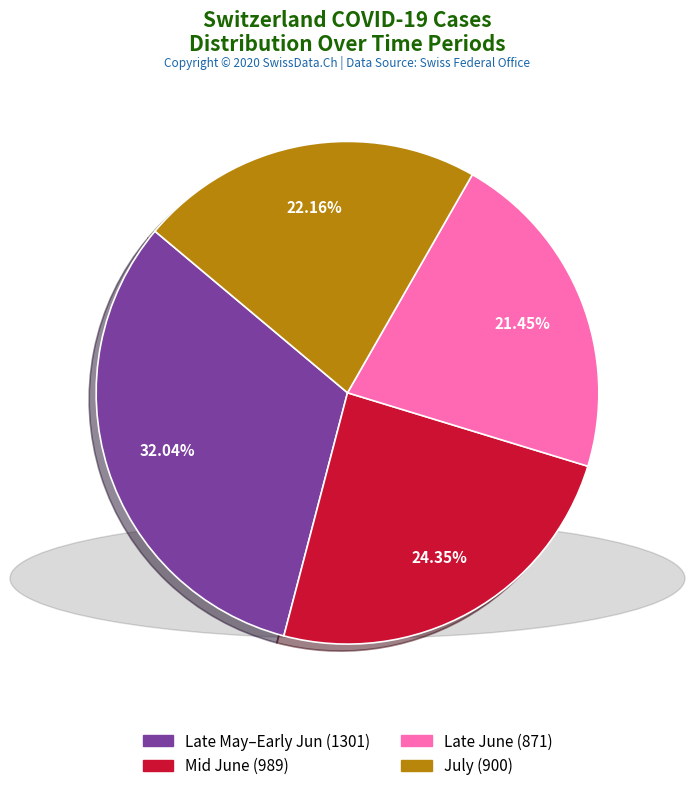

Is there any slice that represents more than half of the pie?

No